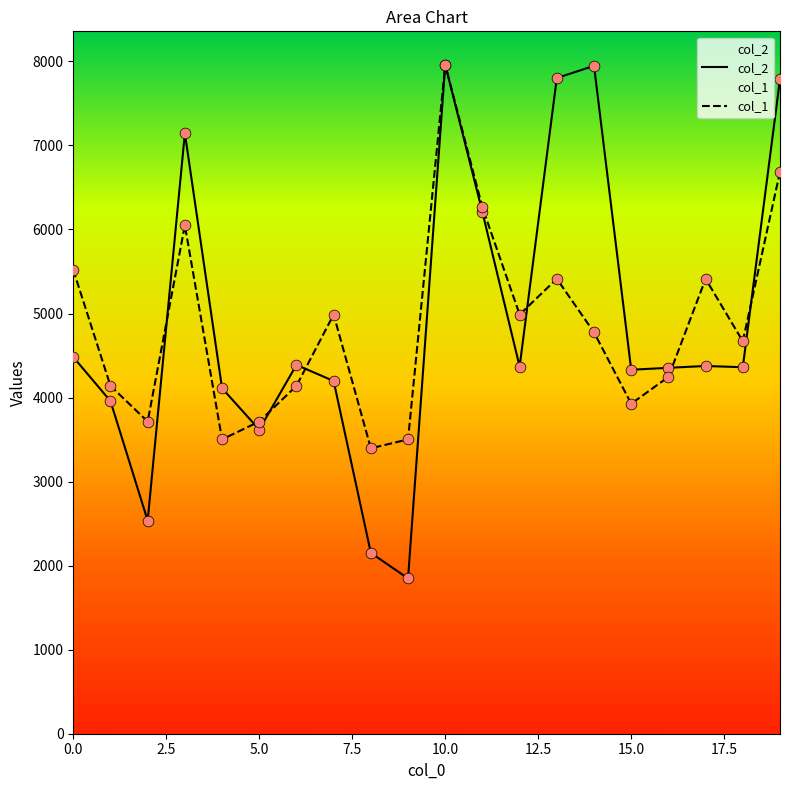

What are all the series names shown in the legend?

col_2, col_1